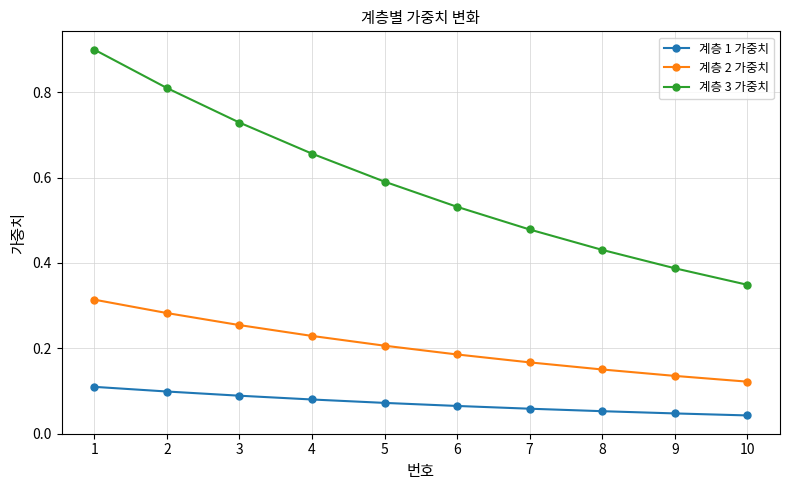

At which label does 계층 3 가중치 reach its minimum?

10